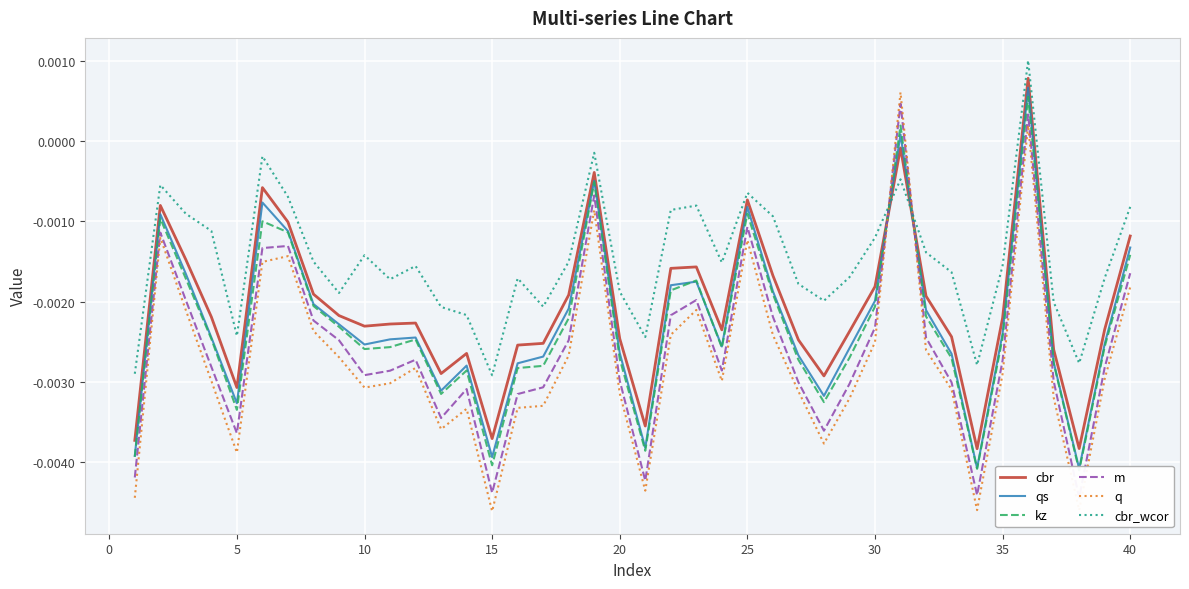

True or false: cbr and cbr_wcor cross at least once.

True